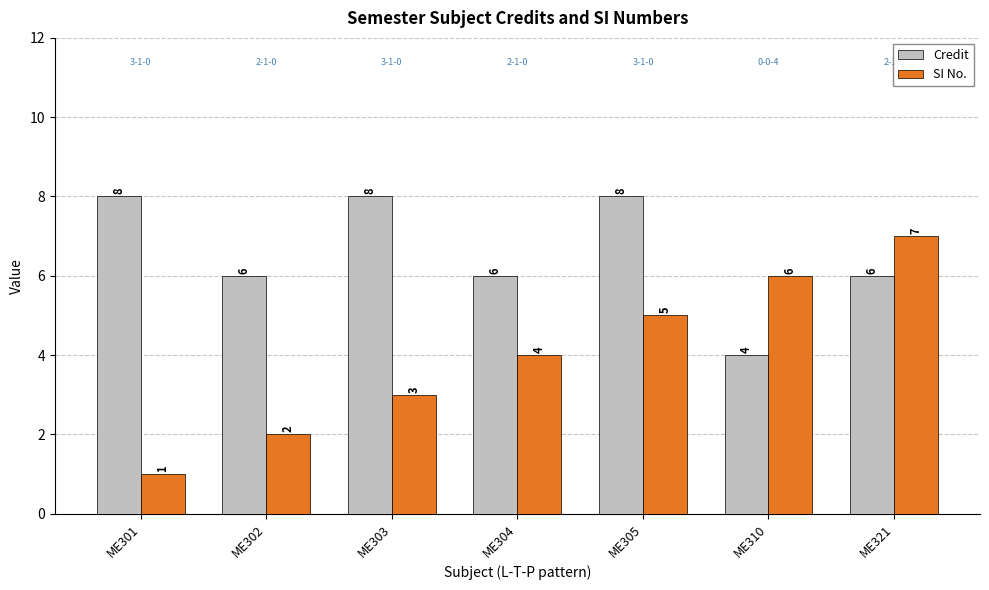

How many bars are there in each group?

2